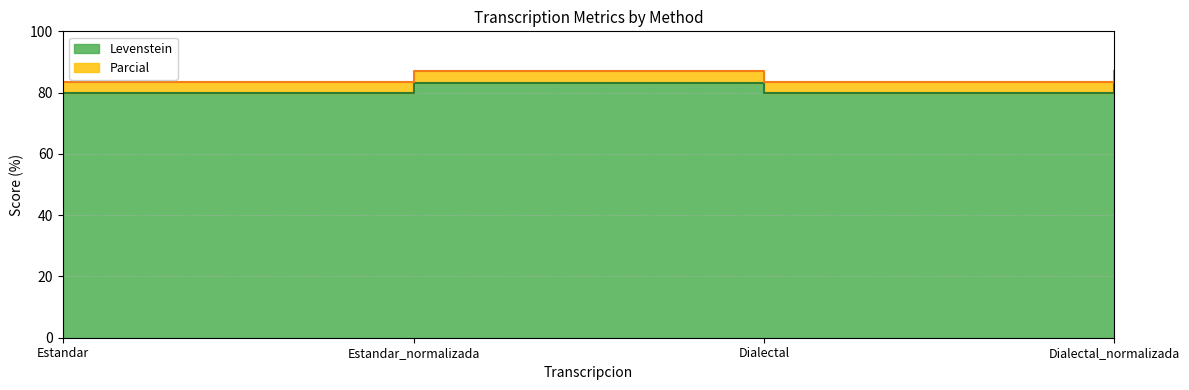

Rank the series by their average value, from lowest to highest.

Levenstein, Parcial